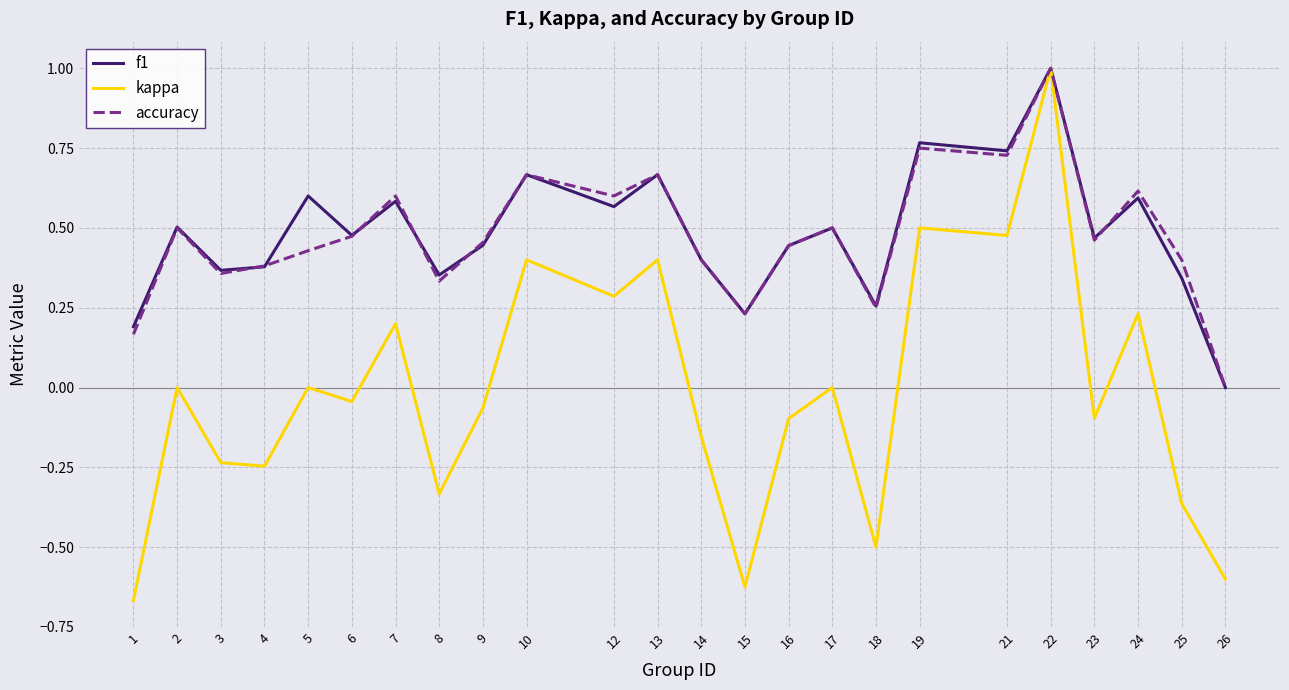

True or false: f1 has a value of 0.6 at 12.

True